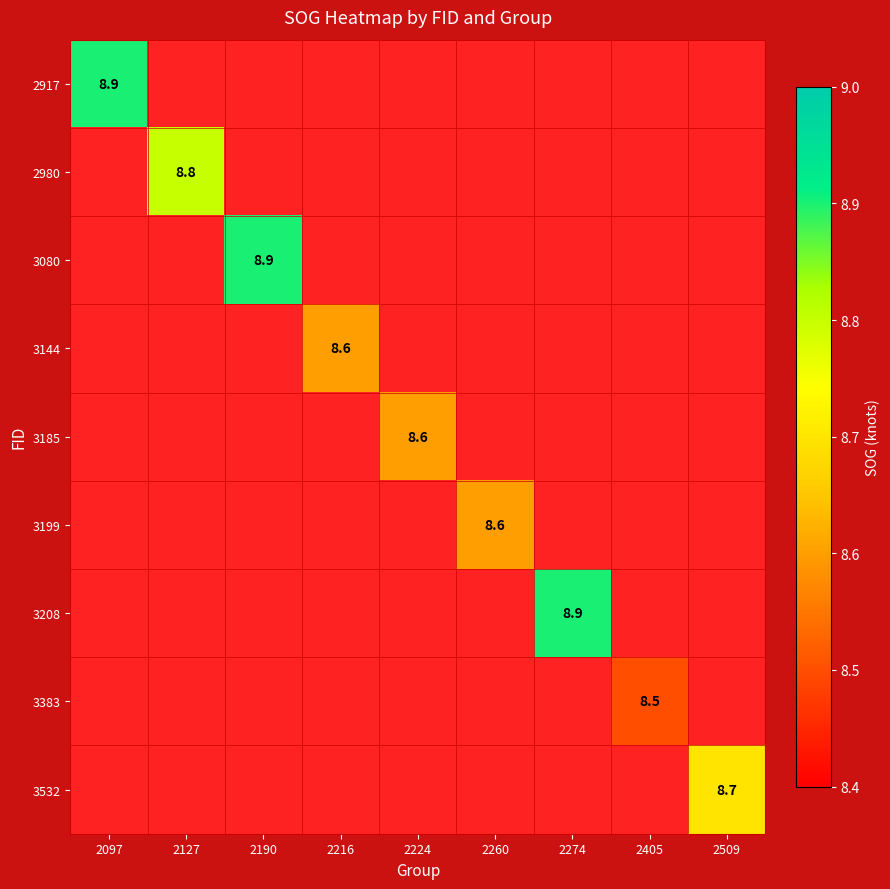

Is the value of 3383 at 2224 greater than the value of 2917 at 2216?

No